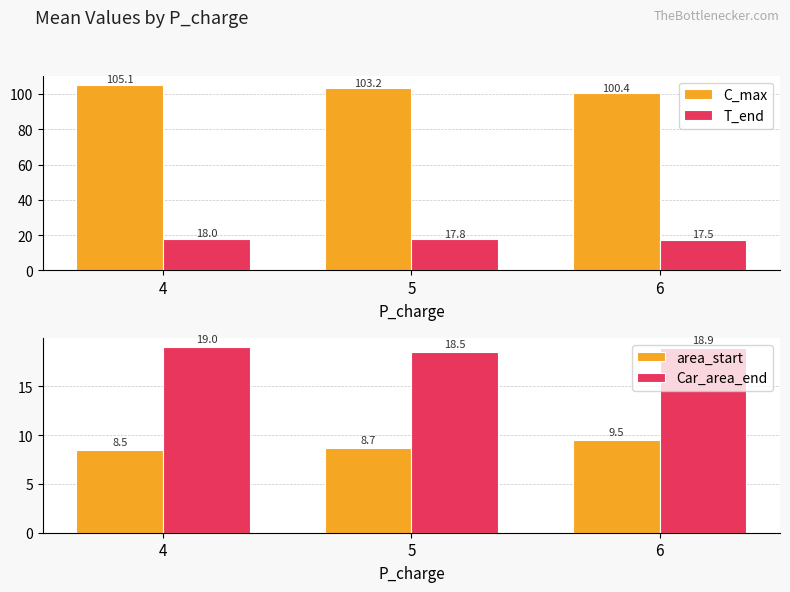

What is the maximum value for T_end?

18.0